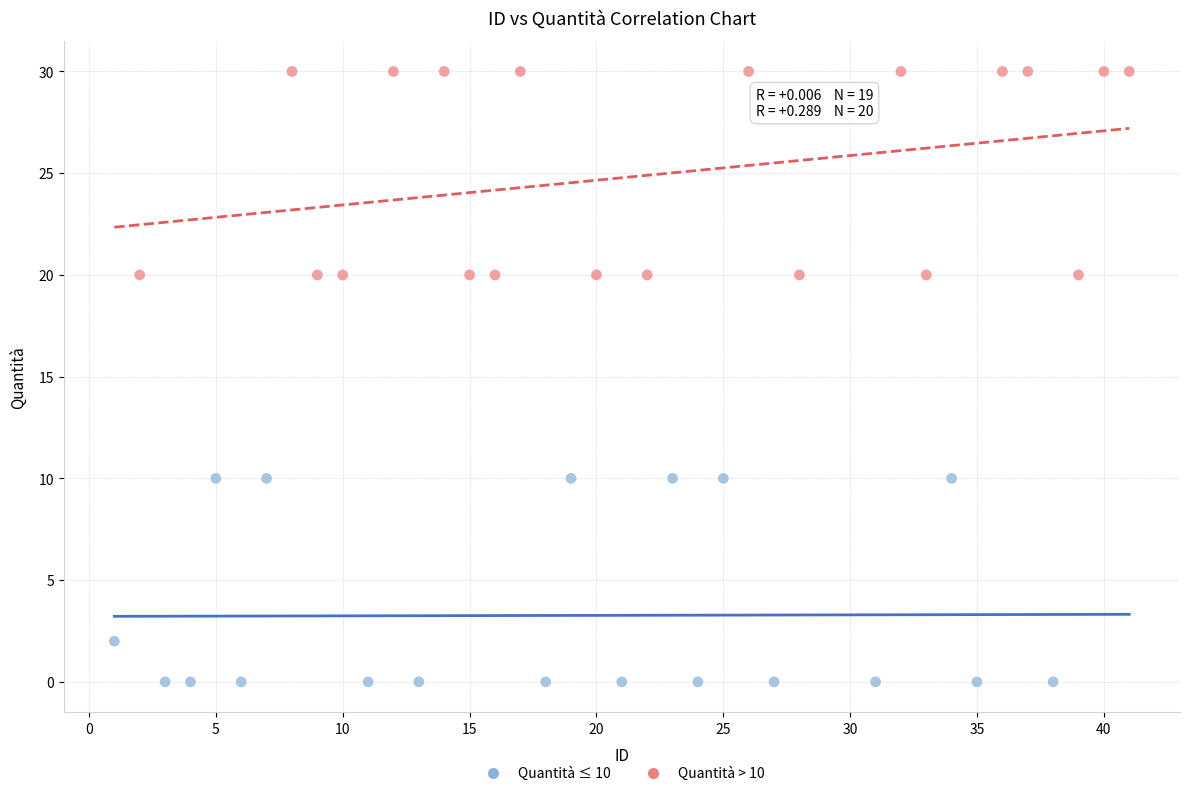

Which series reaches the maximum Y coordinate?

Quantità > 10